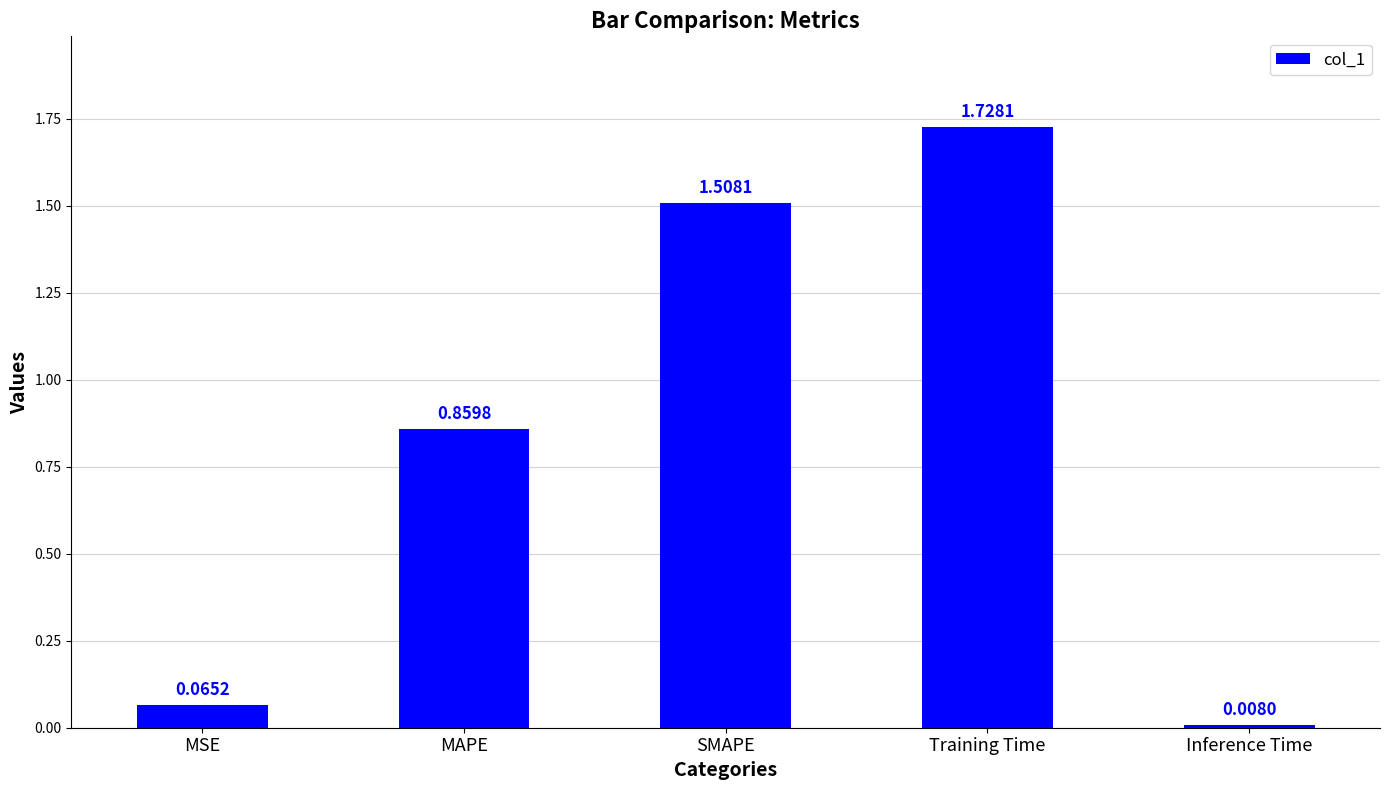

How many series are shown in this chart?

1